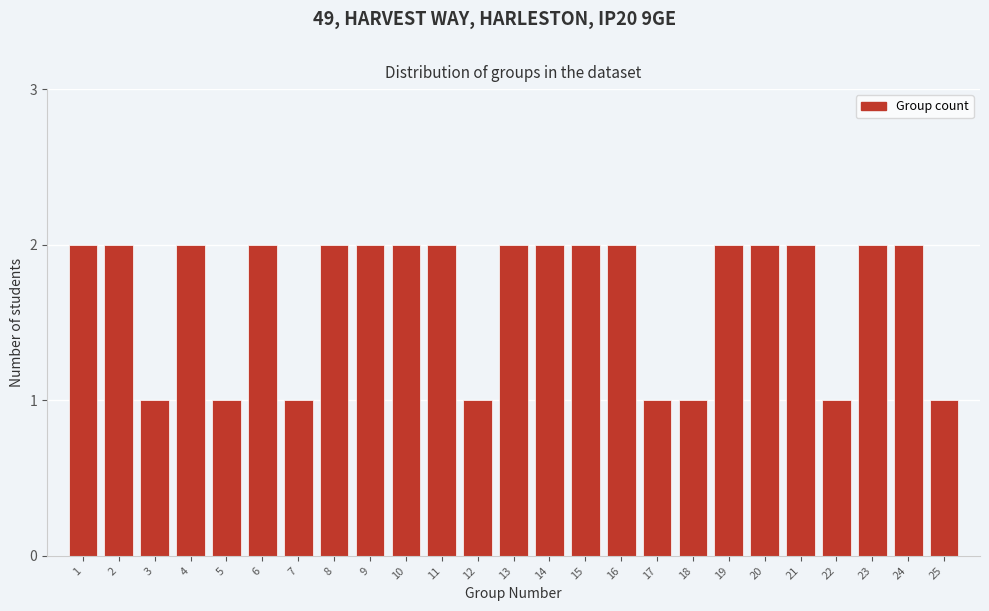

Reading left to right, what are all the values shown in this chart?

2	2	1	2	1	2	1	2	2	2	2	1	2	2	2	2	1	1	2	2	2	1	2	2	1